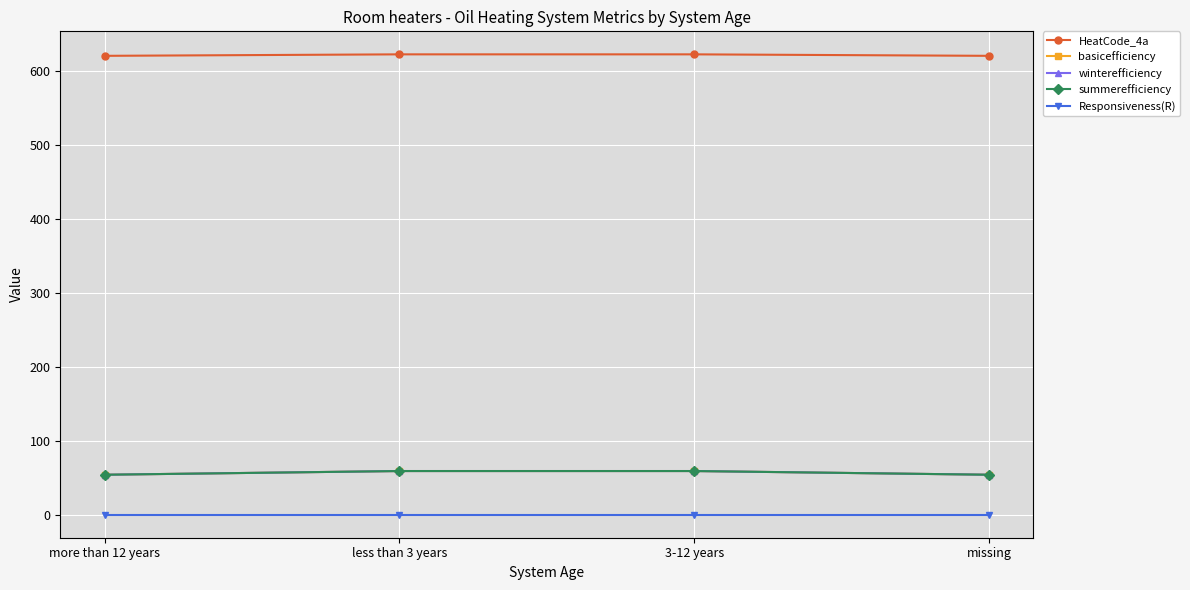

What is the total value across all series at less than 3 years?

804